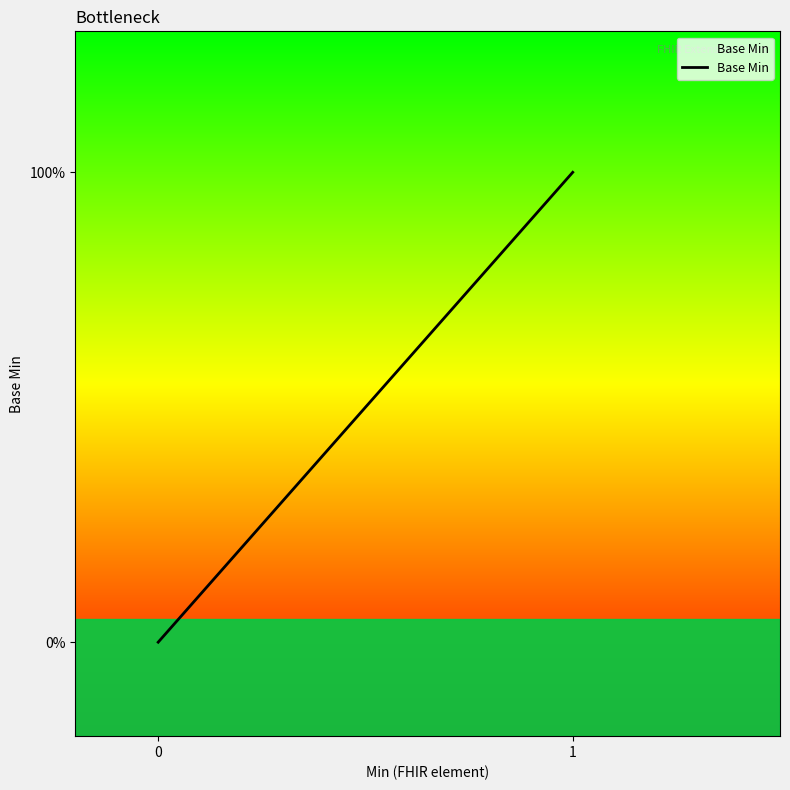

What is the sum of all values?

1